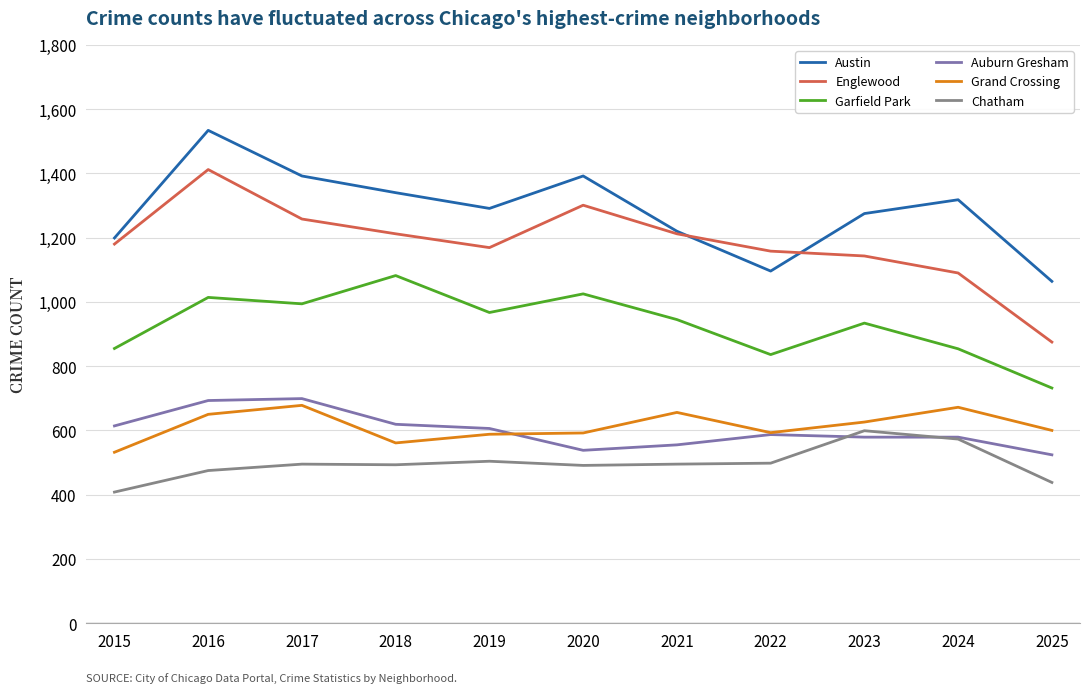

Is it true that Chatham equals 768 at 2024?

False